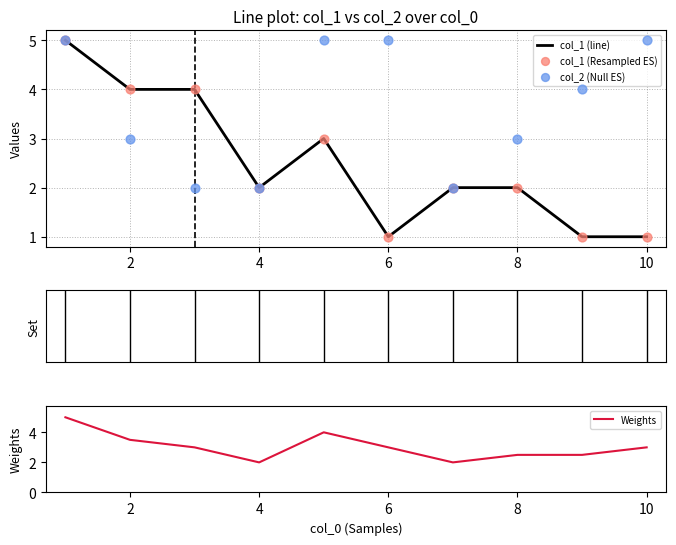

Which series contains the highest Y value?

col_1 (line)